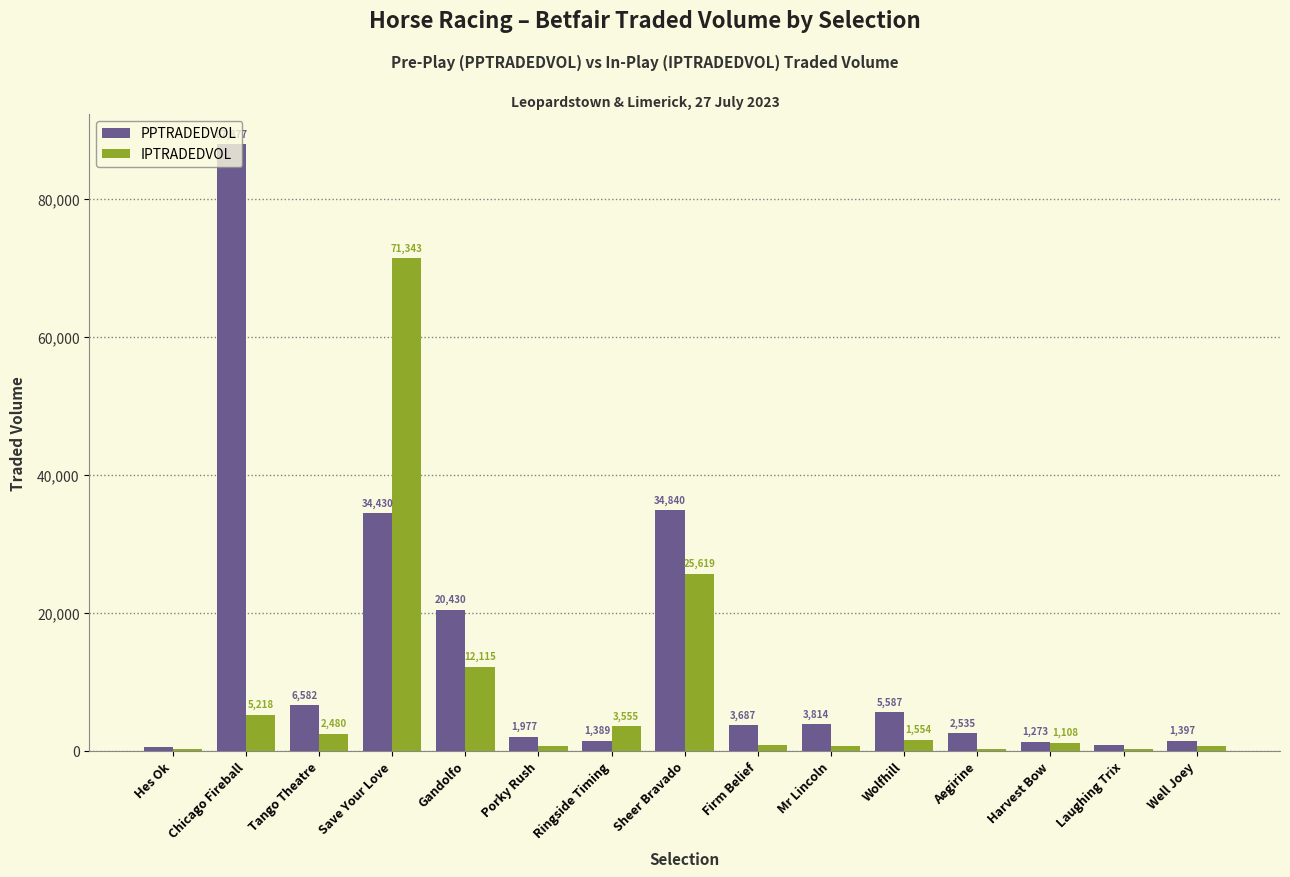

What is the maximum value shown in the chart?

87876.8